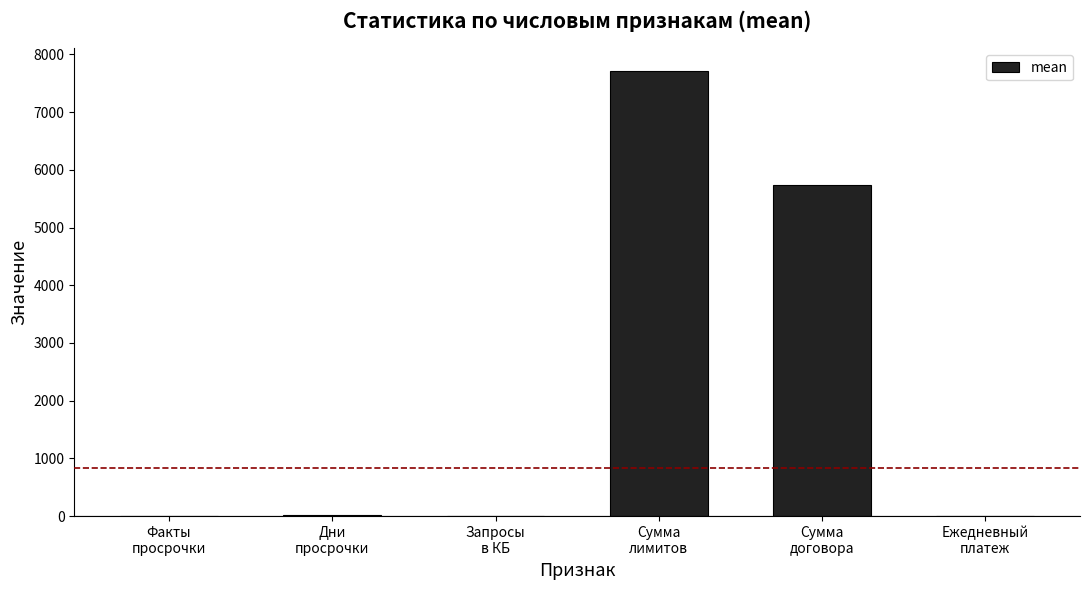

What is the maximum value shown in the chart?

7719.7